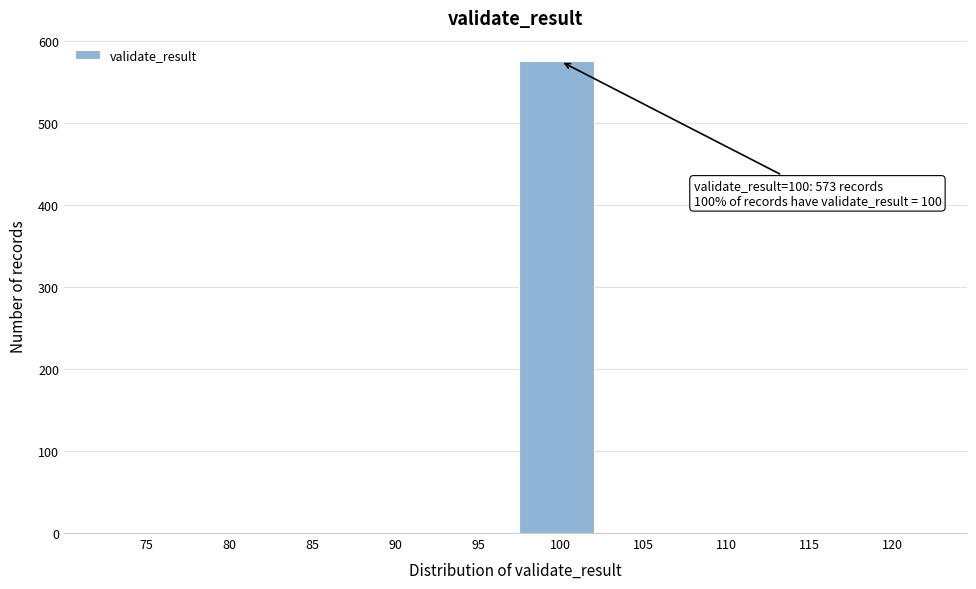

Reading left to right, extract all data points from this chart.

75=0	80=0	85=0	90=0	95=0	100=575	105=0	110=0	115=0	120=0